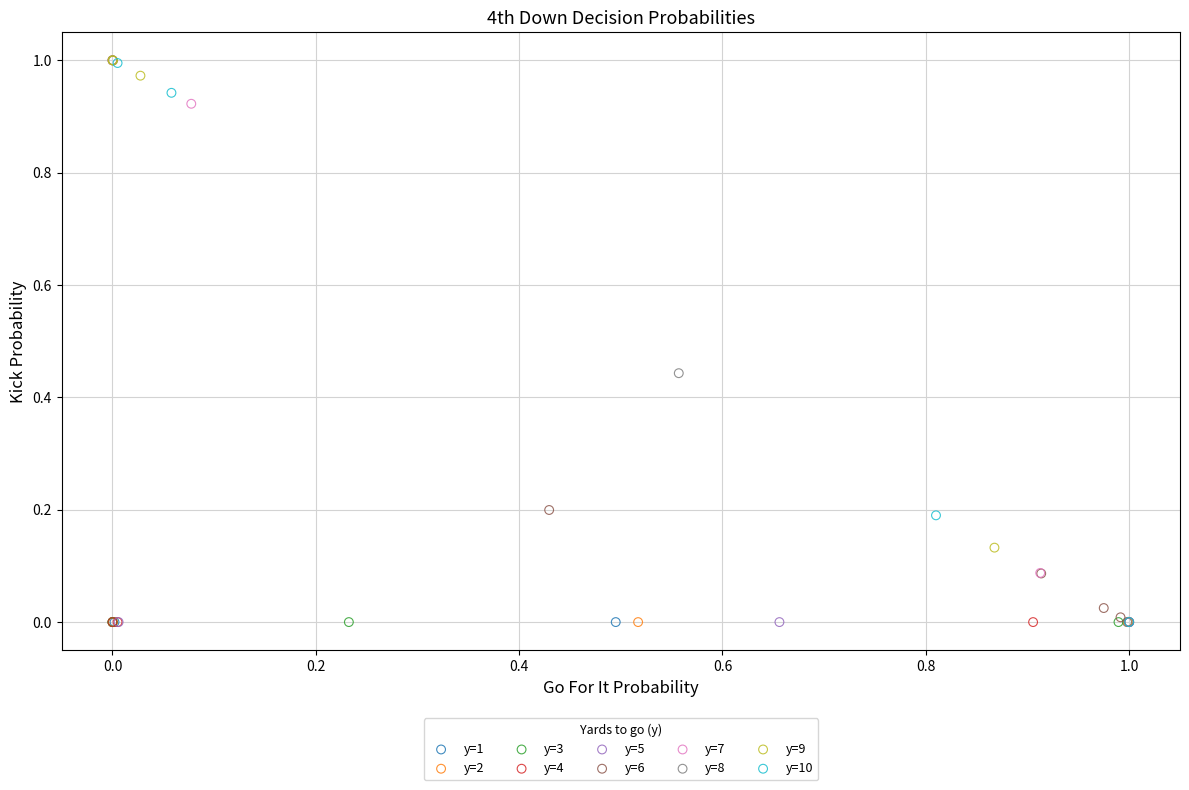

What are all the series names shown in the legend?

y=1, y=2, y=3, y=4, y=5, y=6, y=7, y=8, y=9, y=10